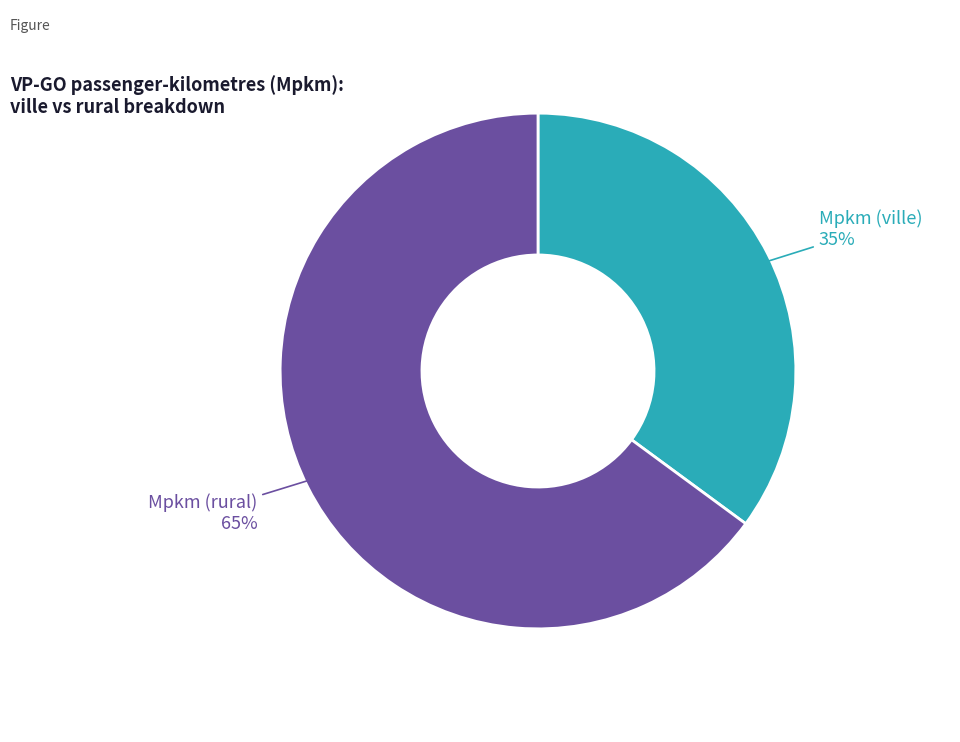

To the nearest percent, what percentage of the pie is Mpkm (ville)?

35%